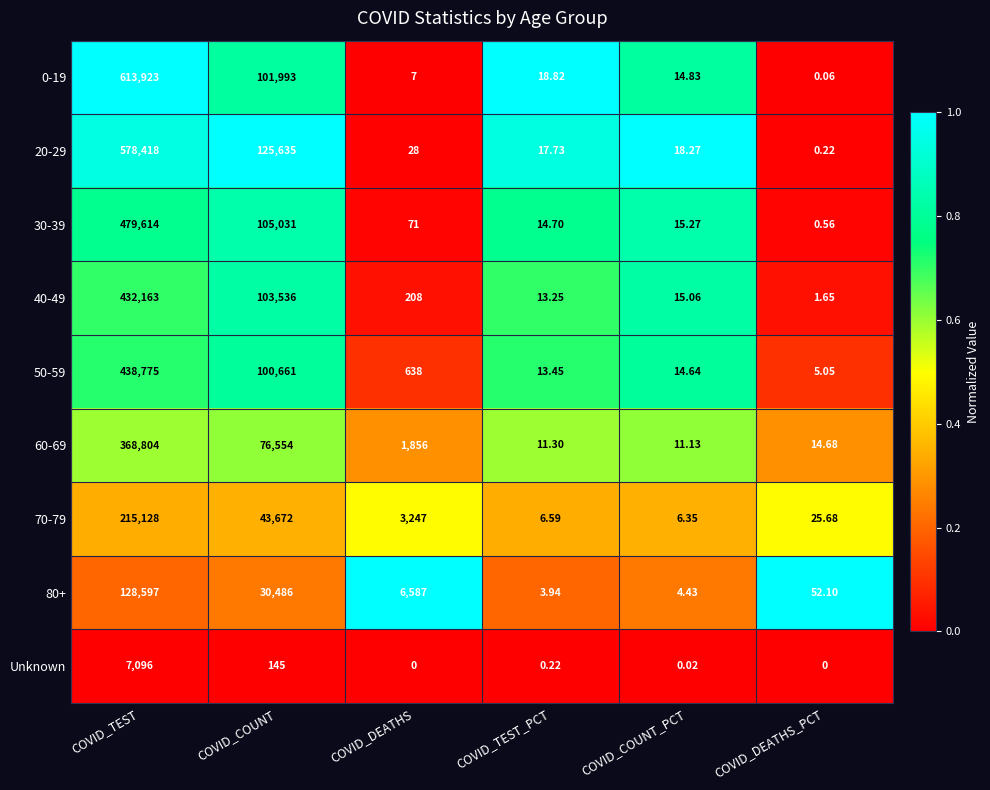

At which label does 80+ reach its peak?

COVID_TEST